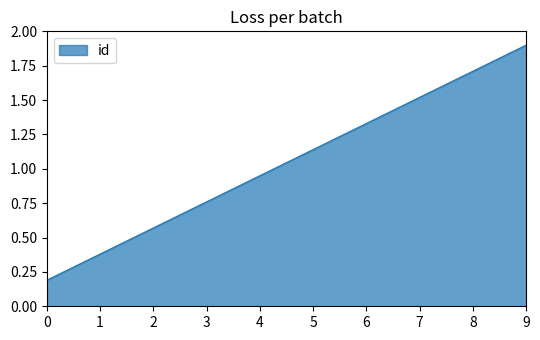

True or false: the data shows 0.6 at 1.

False